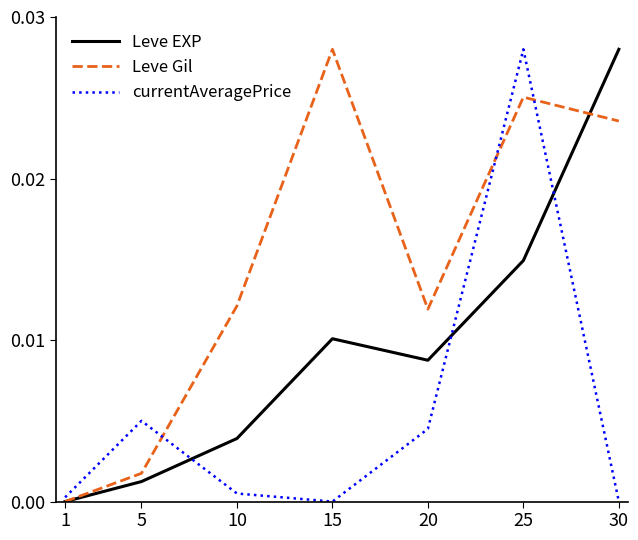

Which category has the highest value in the Leve Gil series?

15